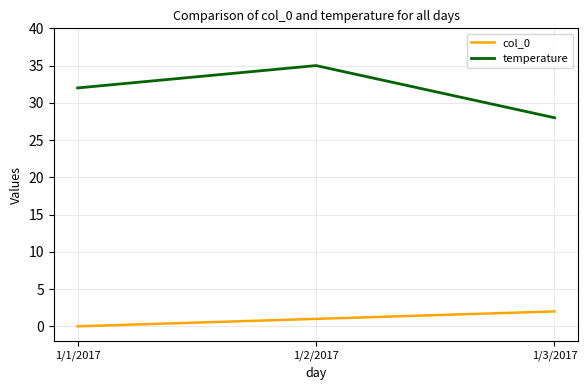

Does the chart have visible grid lines?

Yes